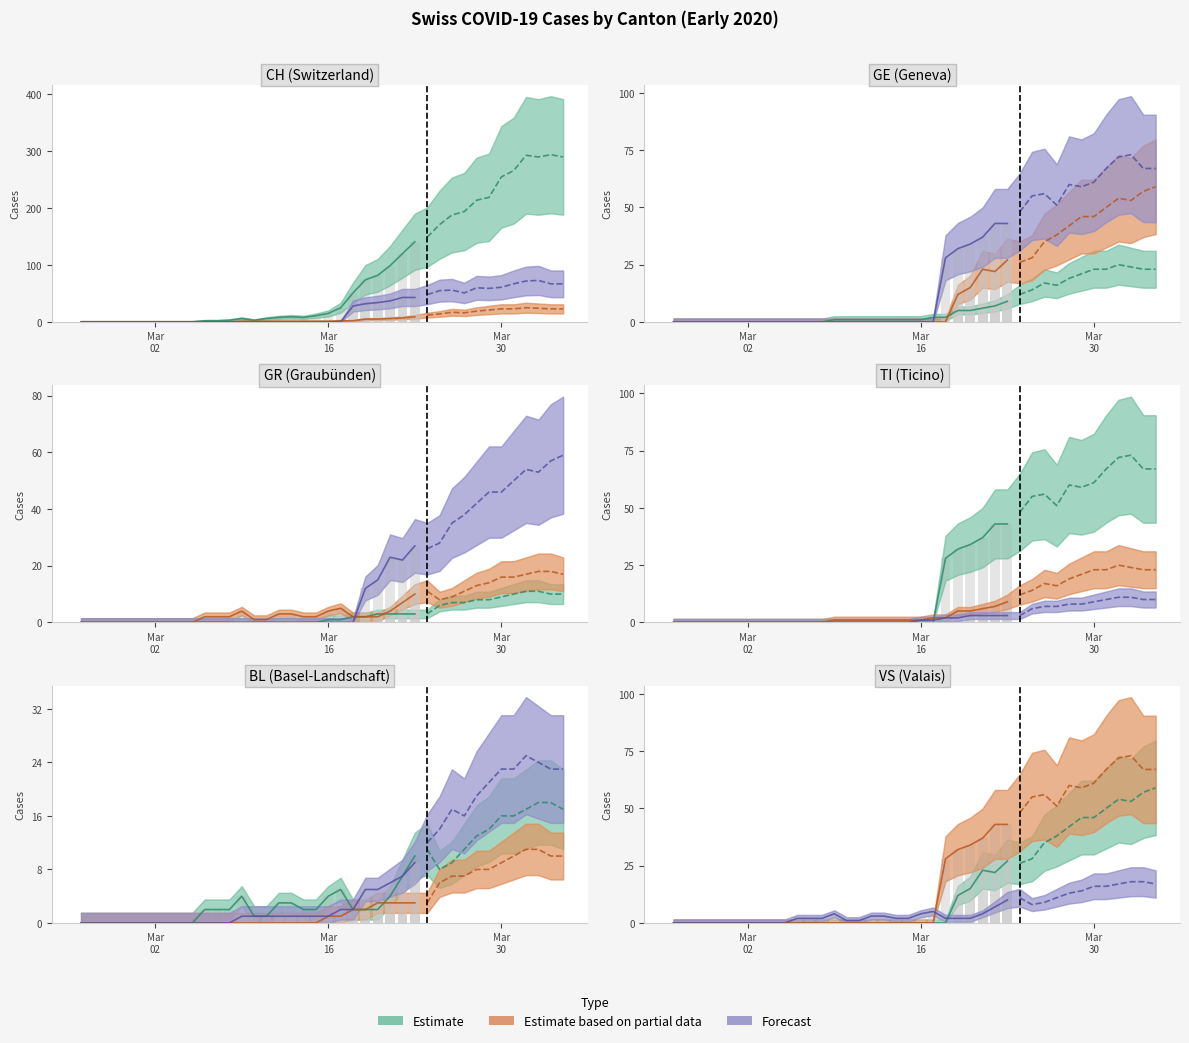

At which label does TI reach its peak?

2020-04-02